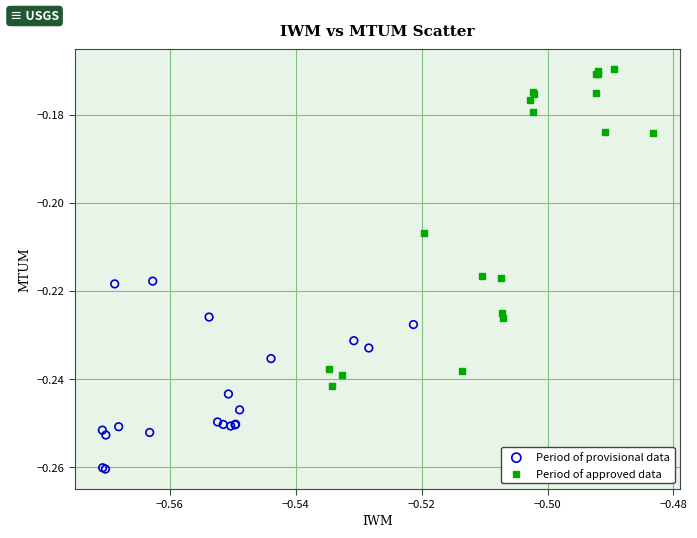

Which series contains the highest Y value?

Period of approved data